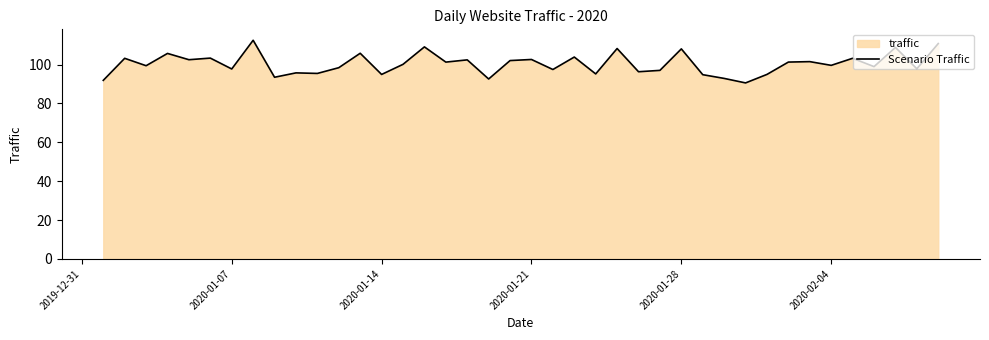

What is the greatest value displayed?

112.5